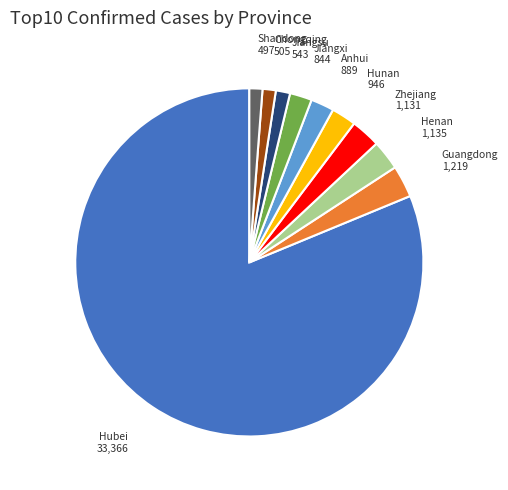

Is there any slice that represents more than half of the pie?

Yes